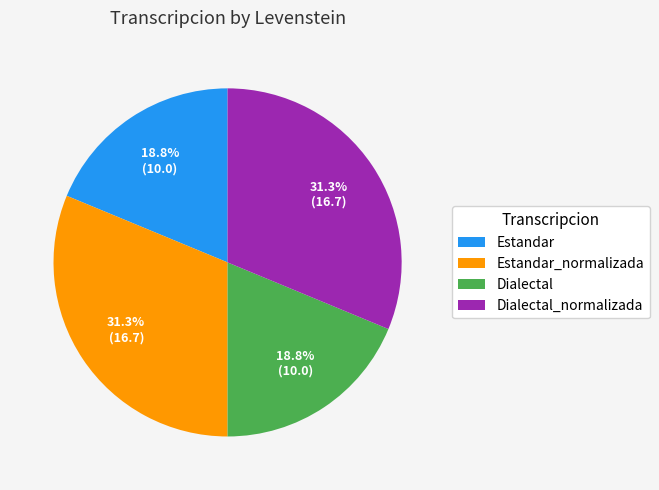

Approximately how many times larger is the value at Estandar compared to Dialectal_normalizada?

0.6